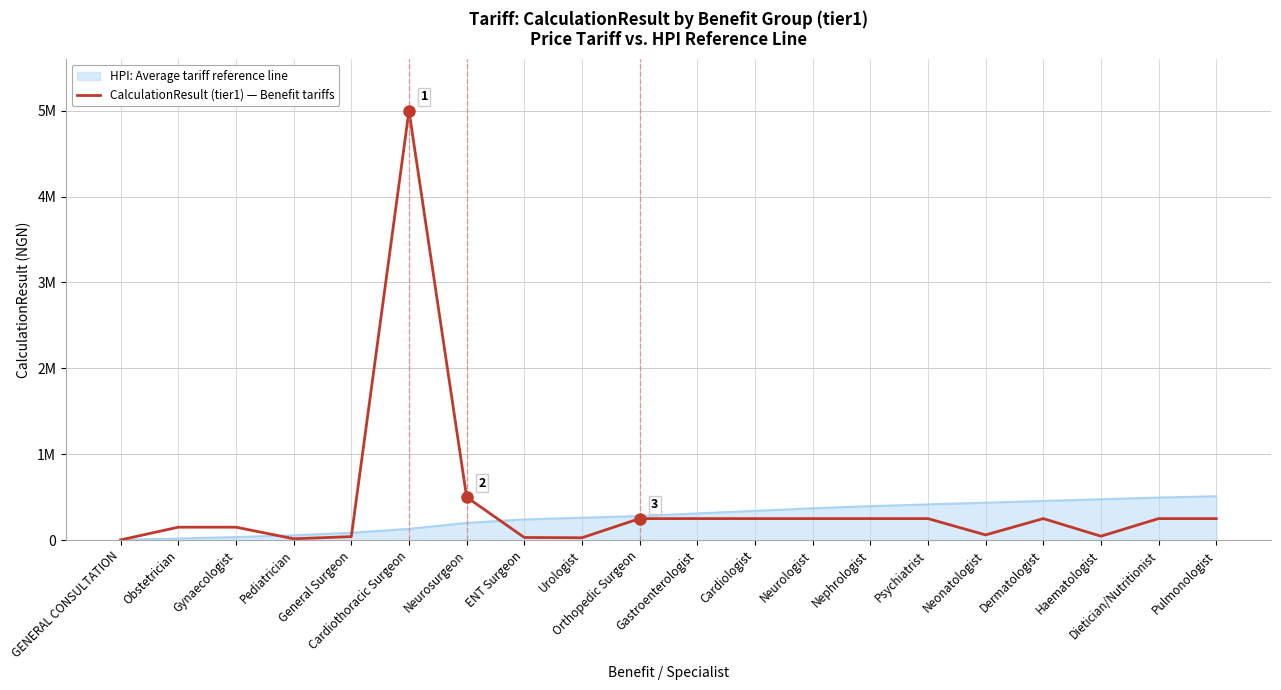

Is this an area chart (filled region under the line)?

Yes